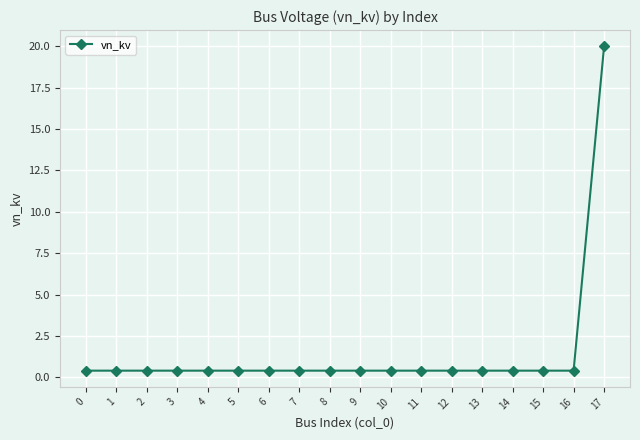

What is the value of the 5th point from the left?

0.4